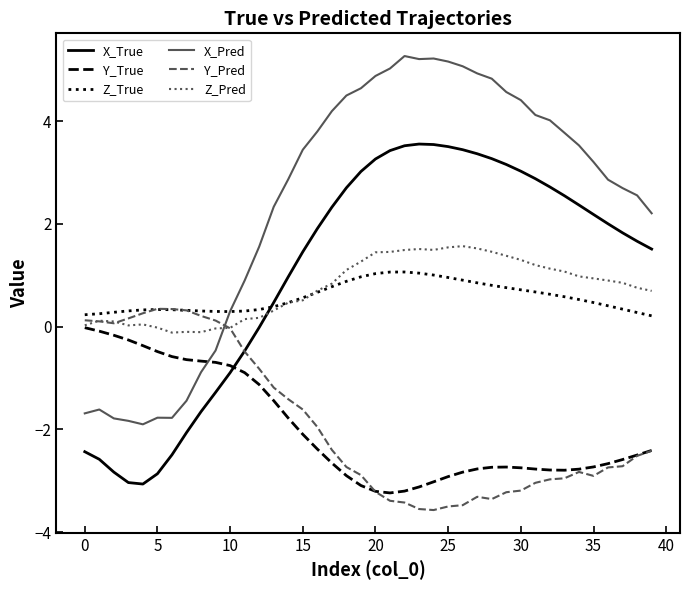

Which series has the largest range (max minus min)?

X_Pred